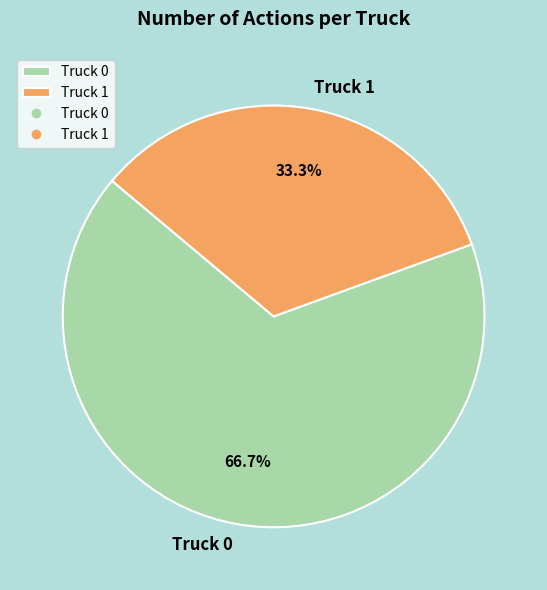

What percentage do Truck 0 and Truck 1 together represent?

100.0%